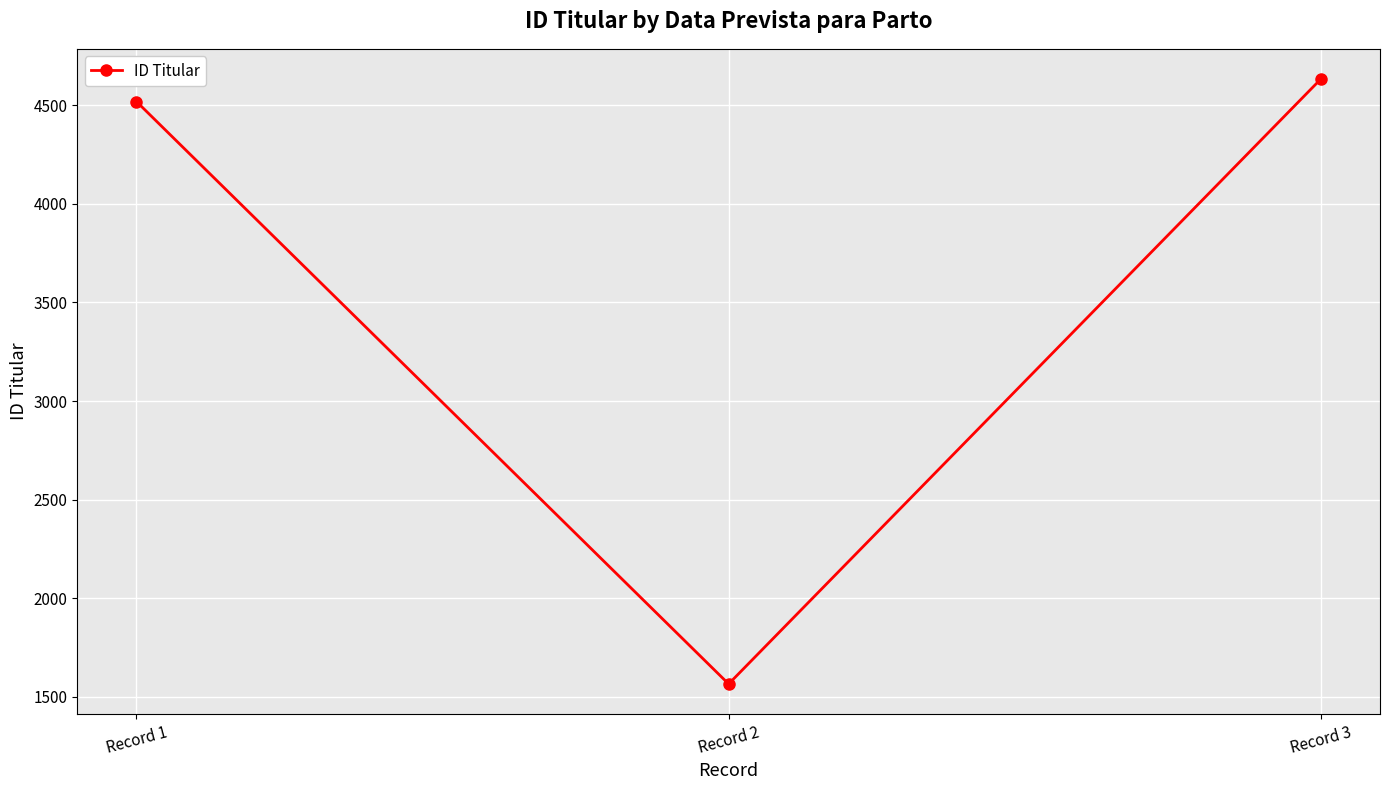

Where is the data nearest to the value 3099?

Record 1